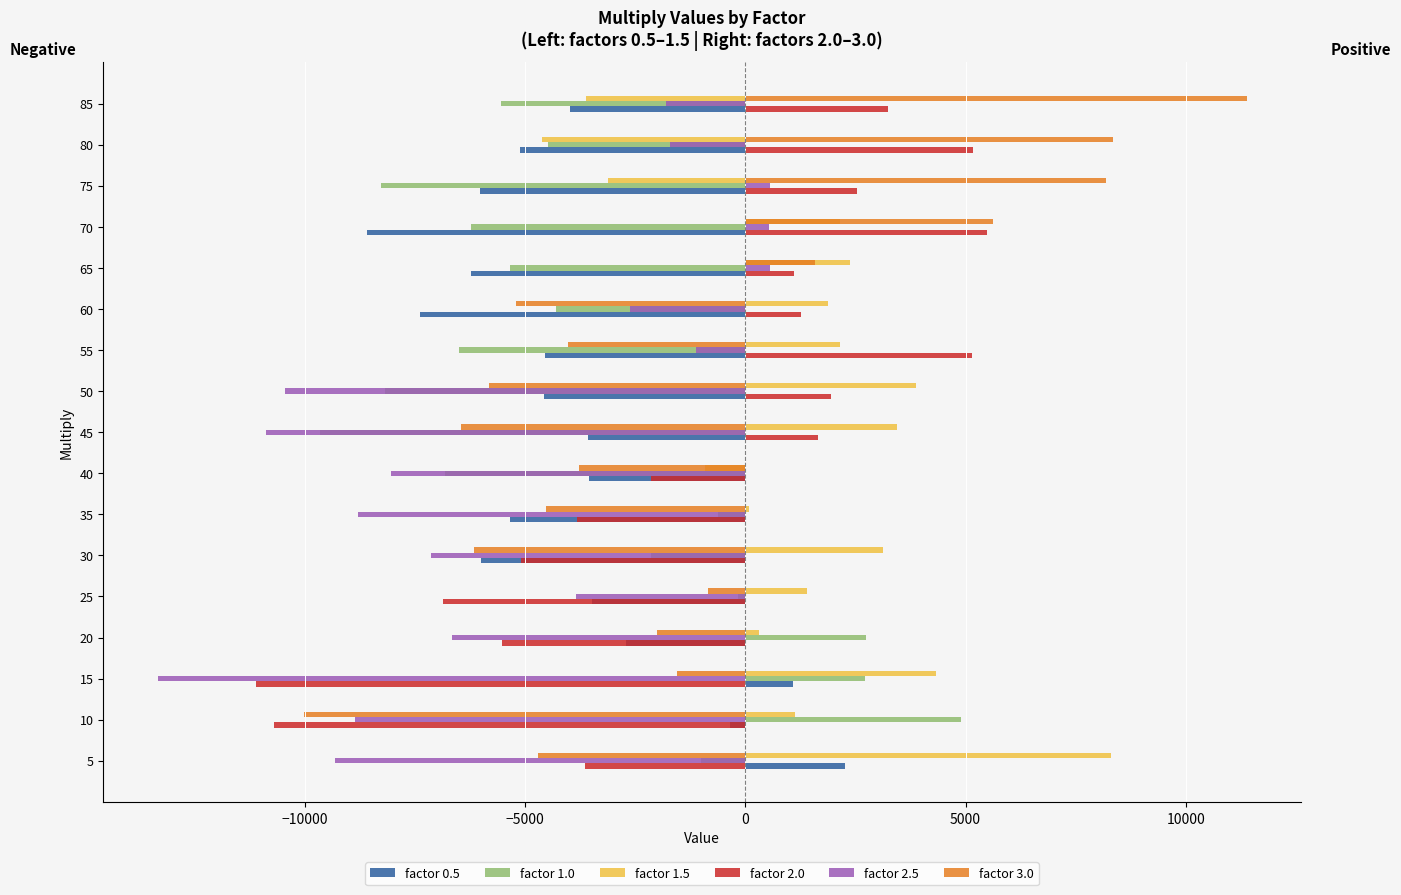

How many categories are shown in the chart?

17